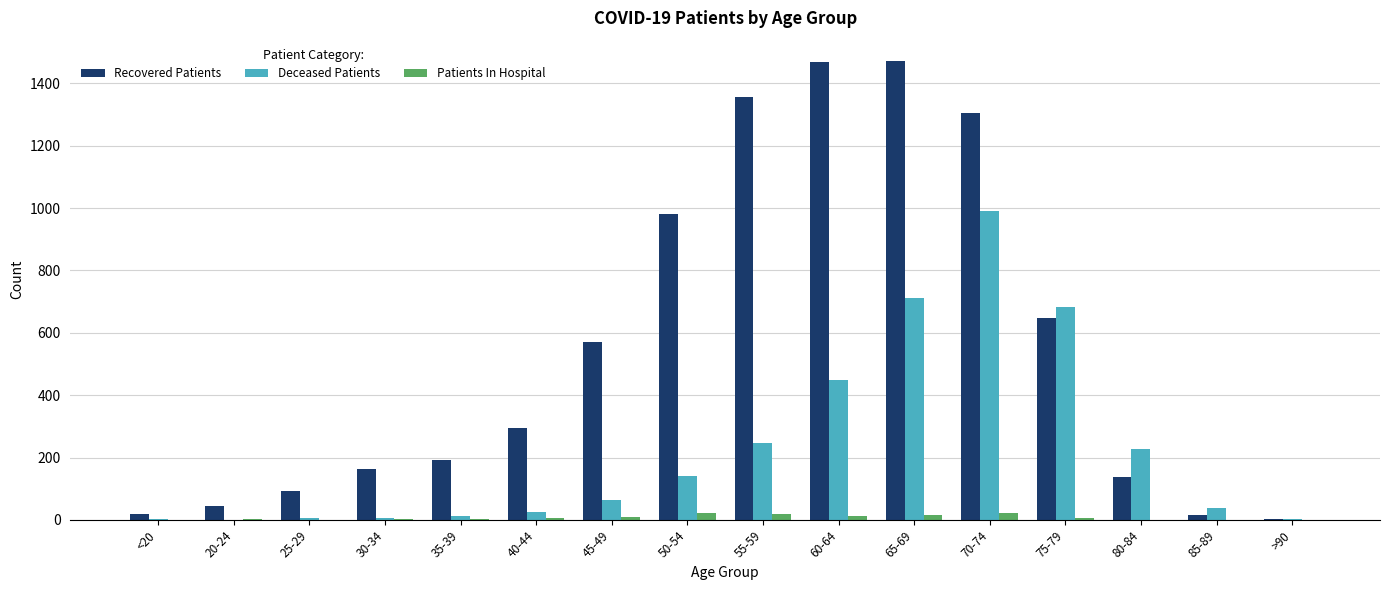

How many series are shown in this chart?

3